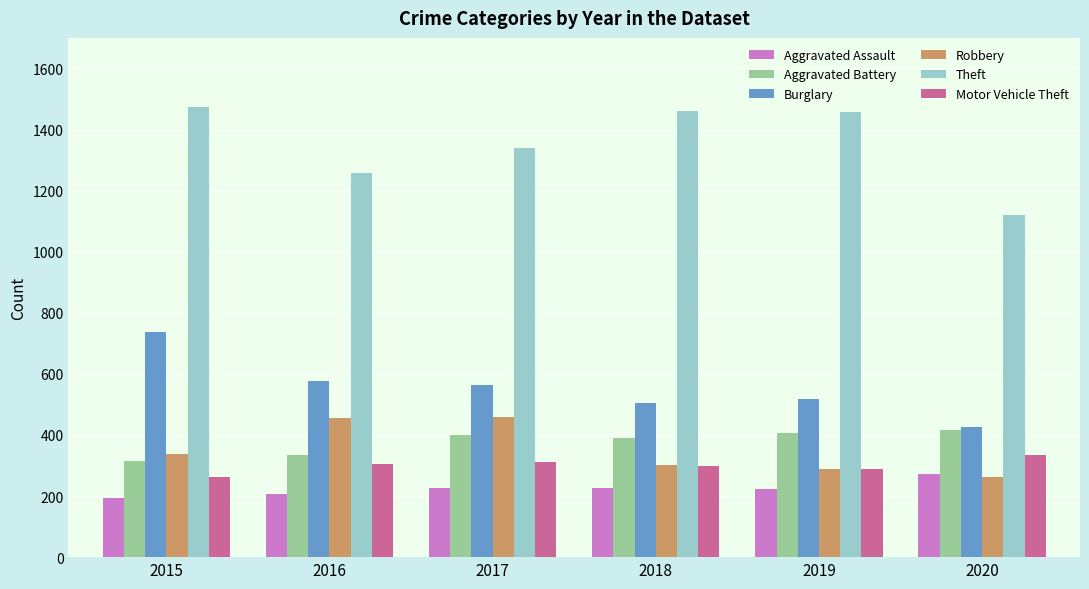

What is the total value across all series at 2019?

3183